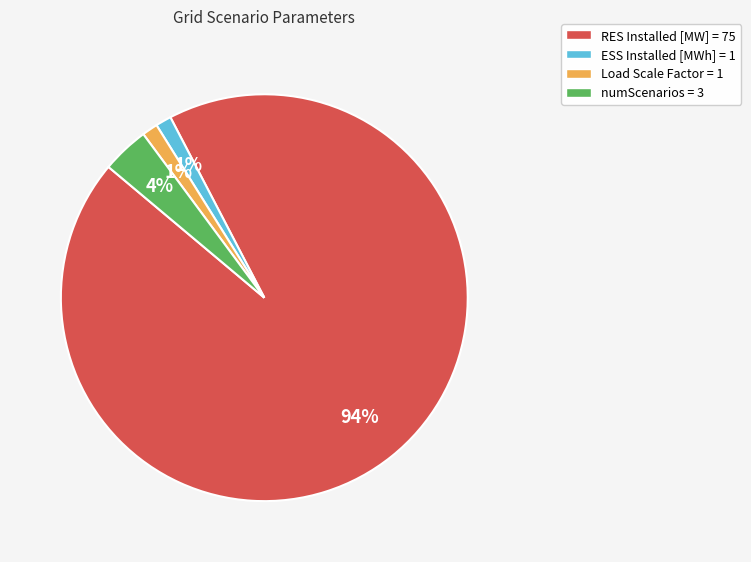

Is numScenarios the majority of the pie?

No